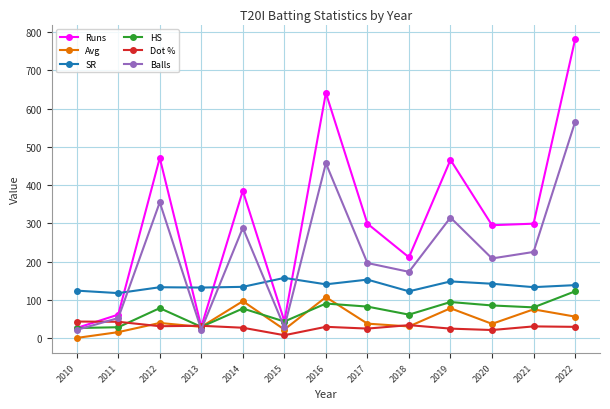

What is the value of the Avg point at the 10th from the left?

77.7